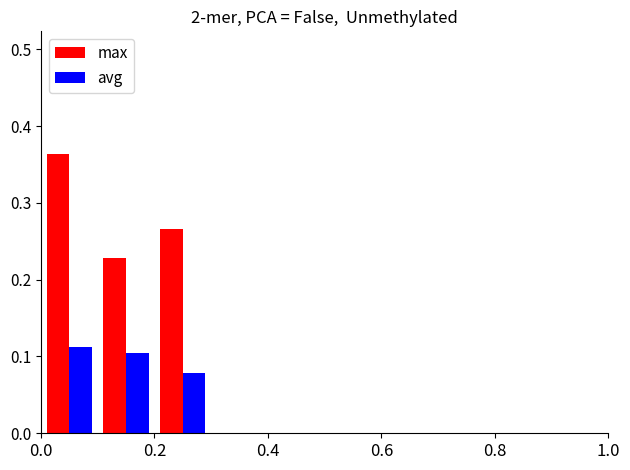

How many avg values are between 0 and 1?

5